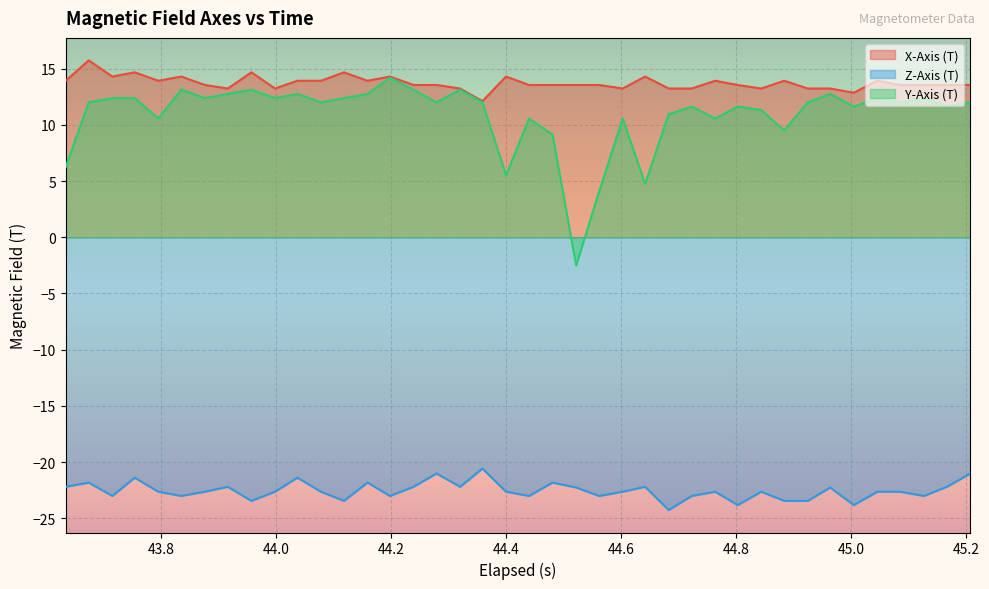

What is the difference between the second highest and minimum values in the X-Axis (T) series?

2.6